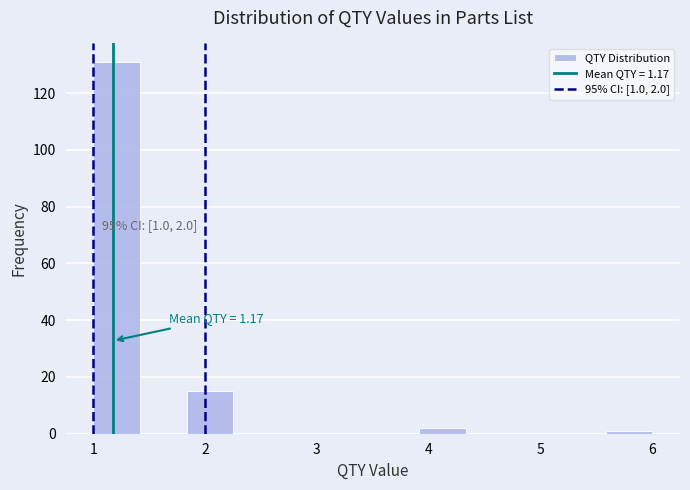

Over which range of the x-axis is the bar tallest?

1.0 to 1.4